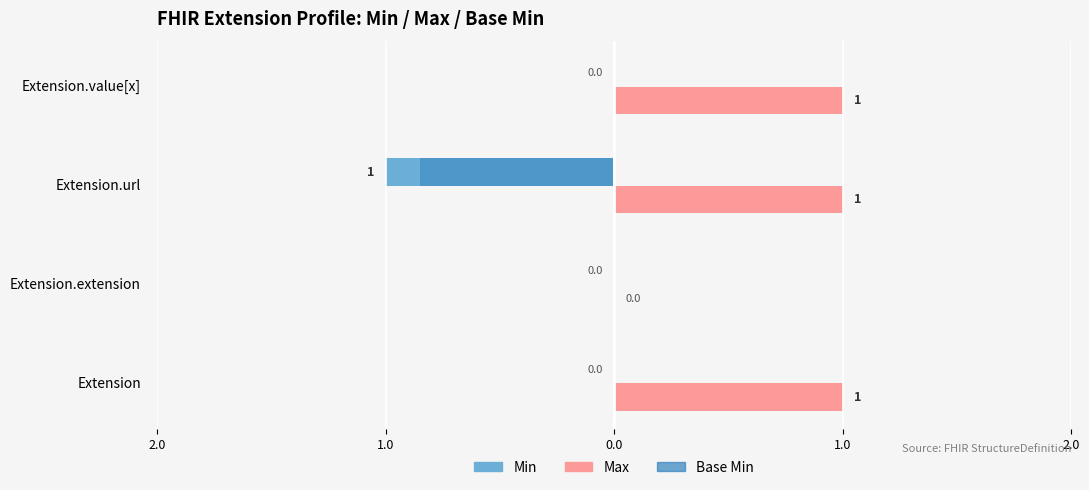

Reading left to right, extract all data points from this chart.

Min: 0.0	0.0	-1.0	0.0
Max: 1.0	0.0	1.0	1.0
Base Min: 0.0	0.0	-0.8	0.0